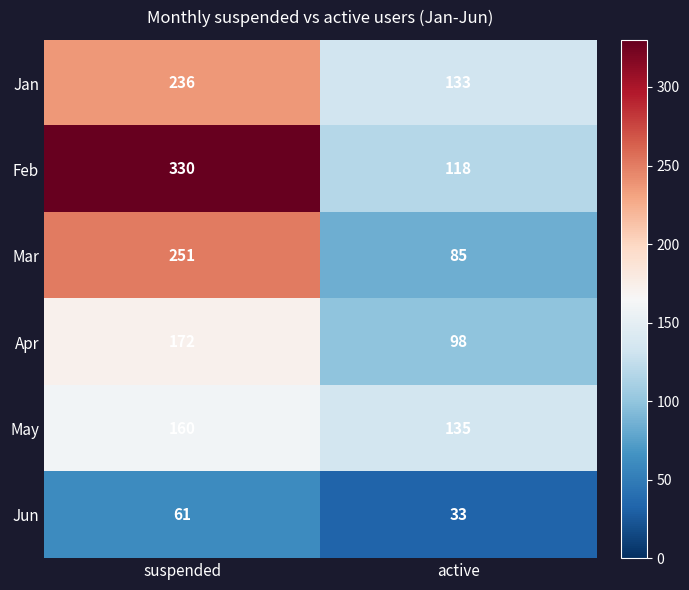

Reading right to left, transcribe all the data shown in this chart.

Jan: 133	236
Feb: 118	330
Mar: 85	251
Apr: 98	172
May: 135	160
Jun: 33	61